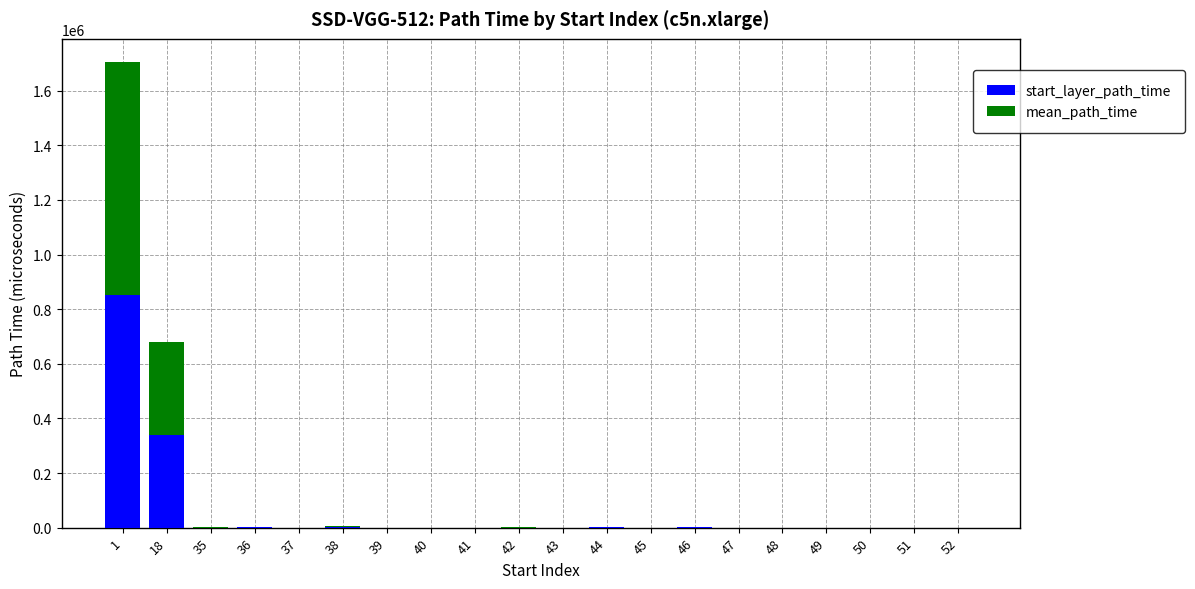

The value of start_layer_path_time at 18 is 517366.3. True or false?

False